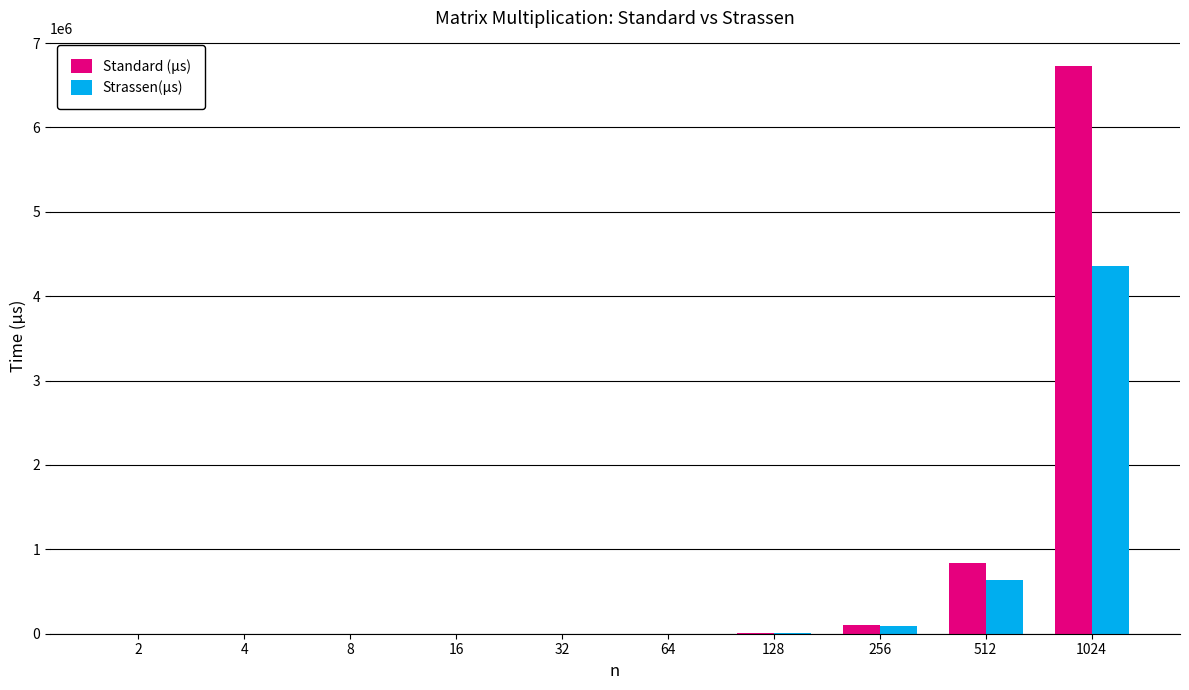

What is the sum of all Strassen(µs) values?

5096101